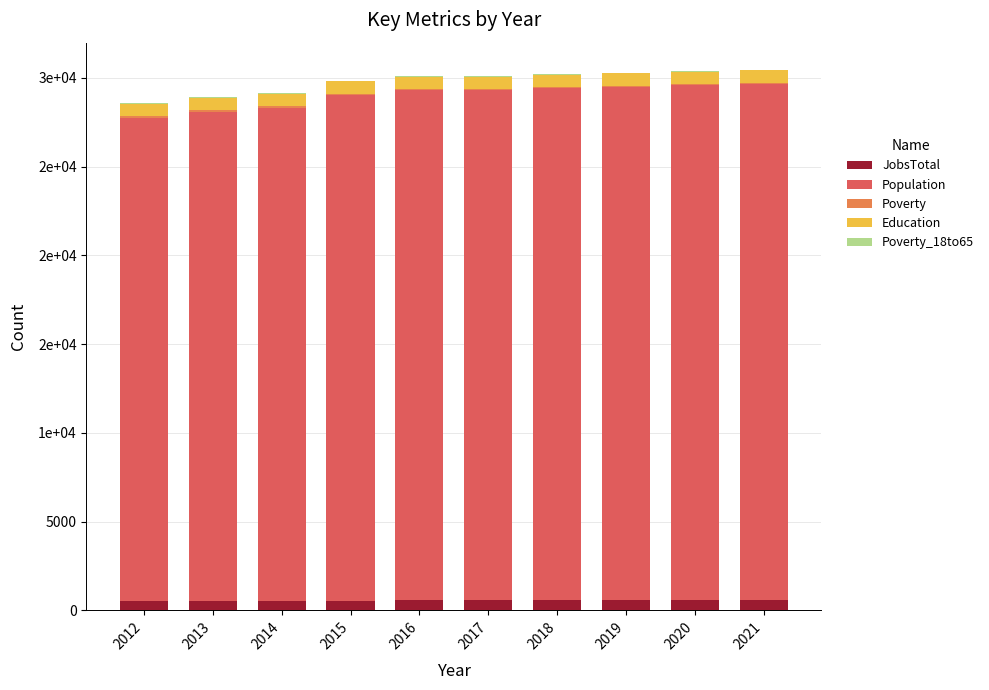

Does the chart contain stacked bars?

Yes